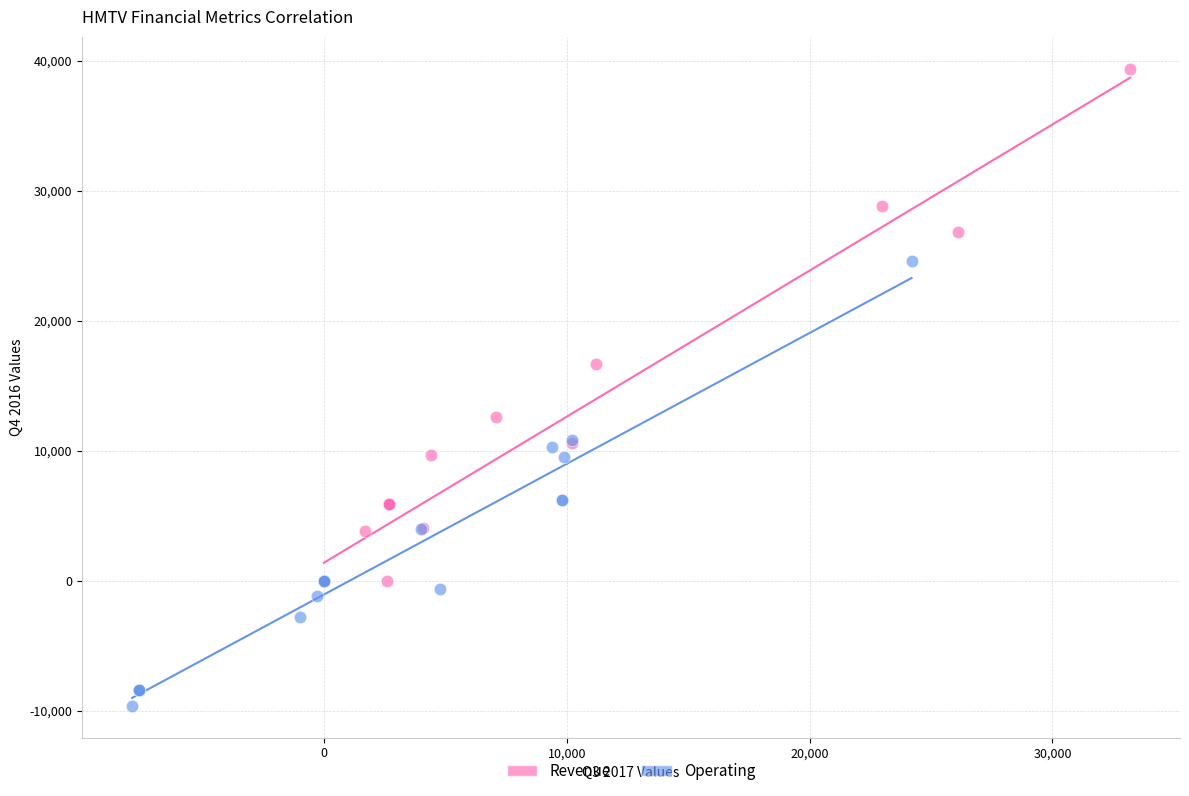

Which series has the largest Y range (max minus min)?

Revenue